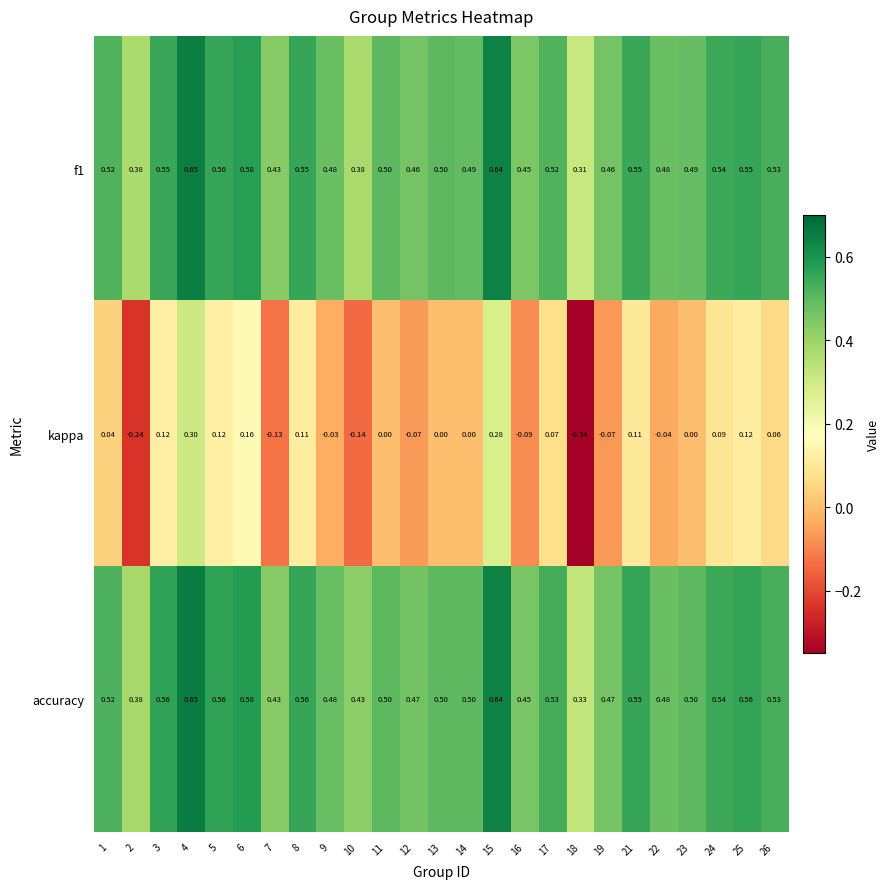

Is the value of f1 at 26 greater than the value of kappa at 4?

Yes